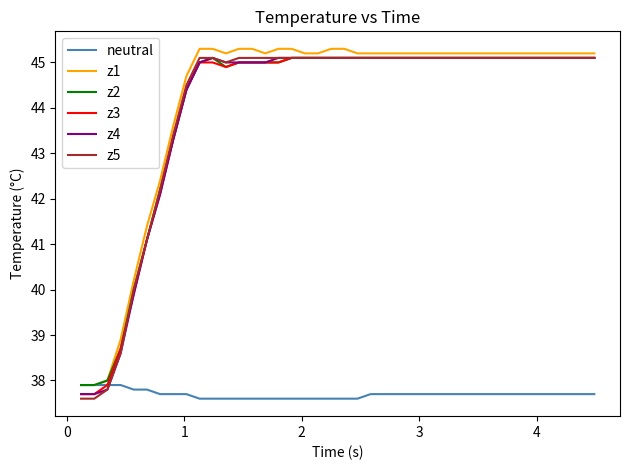

What is the sum of all z2 values?

1760.9